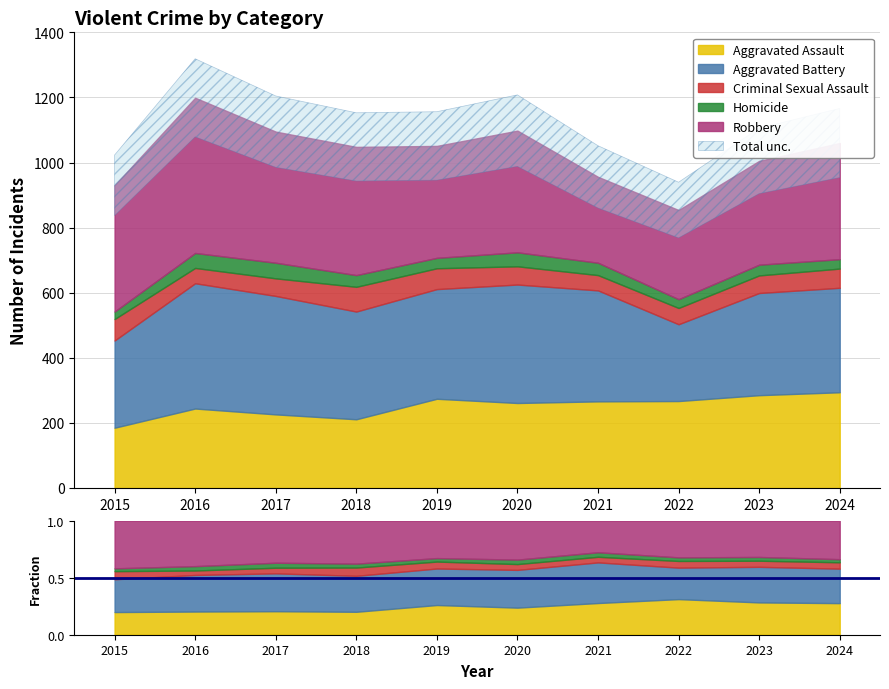

Where is the first local maximum for Robbery?

2016